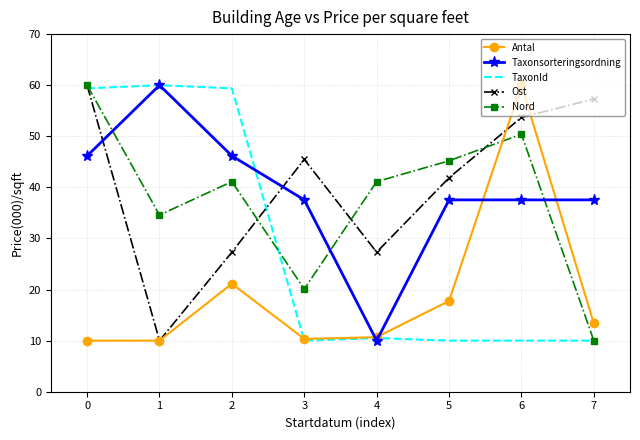

True or false: TaxonId has a value of 59.4 at 2.

True